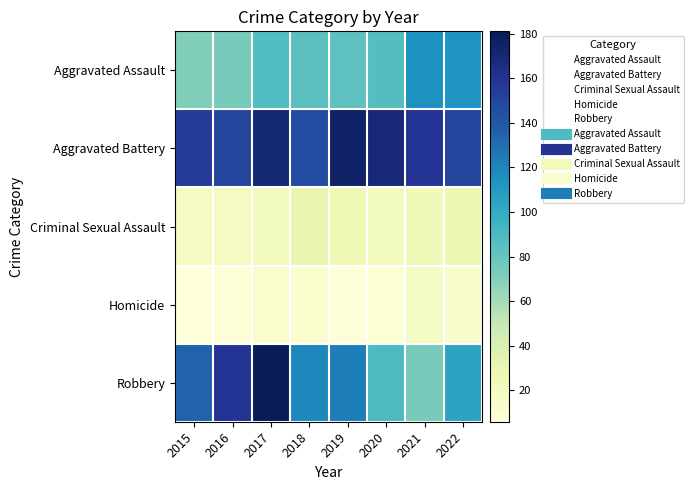

What is the spread (max minus min) of values at 2021?

142